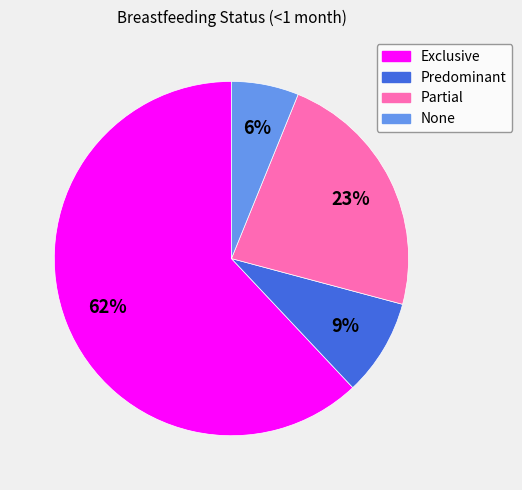

To the nearest percent, what portion does None represent?

6%